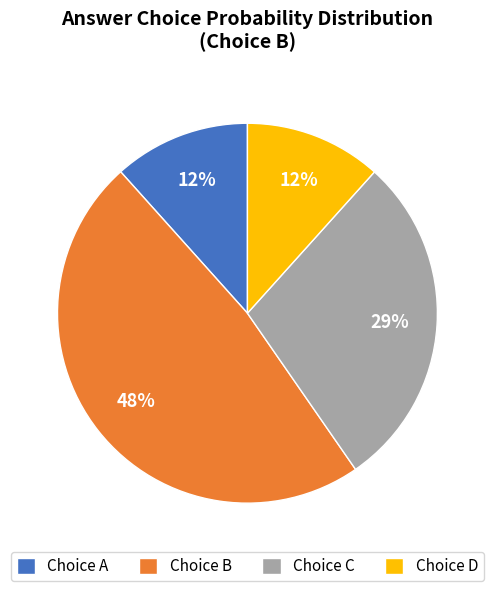

Is there any slice that represents more than half of the pie?

No